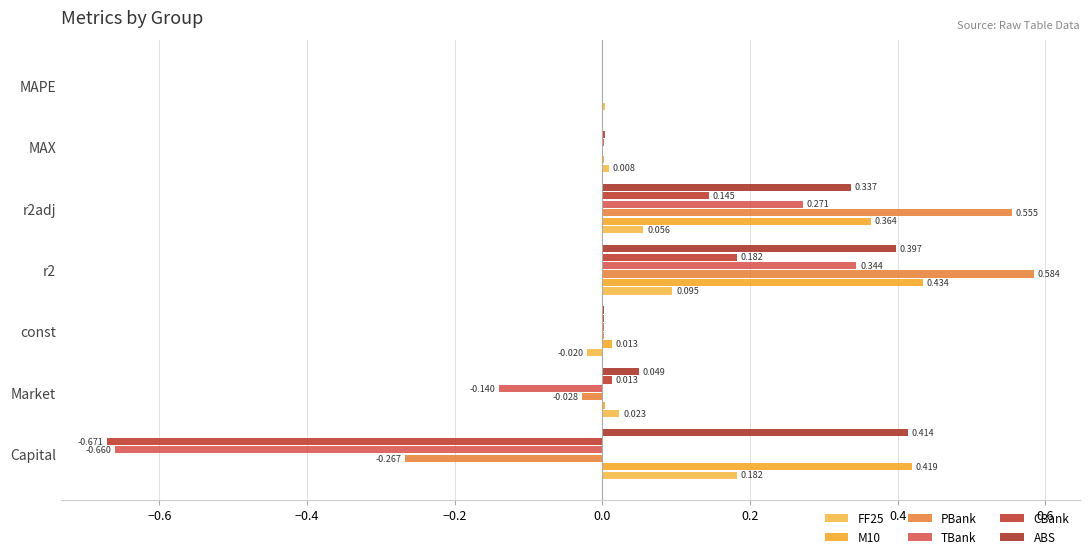

Which series has the largest total across all categories?

M10